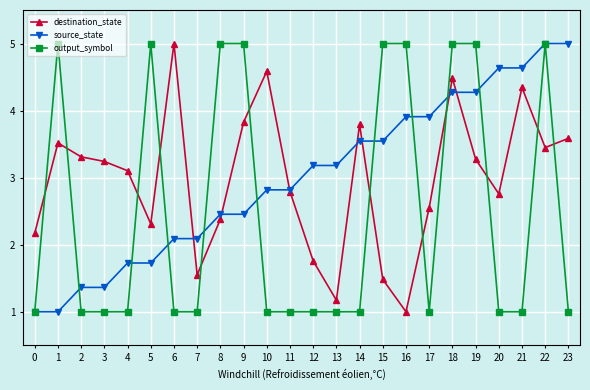

Reading left to right, what are all the values shown in this chart?

destination_state: 0=2.2	1=3.5	2=3.3	3=3.2	4=3.1	5=2.3	6=5.0	7=1.6	8=2.4	9=3.8	10=4.6	11=2.8	12=1.8	13=1.2	14=3.8	15=1.5	16=1.0	17=2.6	18=4.5	19=3.3	20=2.8	21=4.3	22=3.4	23=3.6
source_state: 0=1.0	1=1.0	2=1.4	3=1.4	4=1.7	5=1.7	6=2.1	7=2.1	8=2.5	9=2.5	10=2.8	11=2.8	12=3.2	13=3.2	14=3.5	15=3.5	16=3.9	17=3.9	18=4.3	19=4.3	20=4.6	21=4.6	22=5.0	23=5.0
output_symbol: 0=1.0	1=5.0	2=1.0	3=1.0	4=1.0	5=5.0	6=1.0	7=1.0	8=5.0	9=5.0	10=1.0	11=1.0	12=1.0	13=1.0	14=1.0	15=5.0	16=5.0	17=1.0	18=5.0	19=5.0	20=1.0	21=1.0	22=5.0	23=1.0